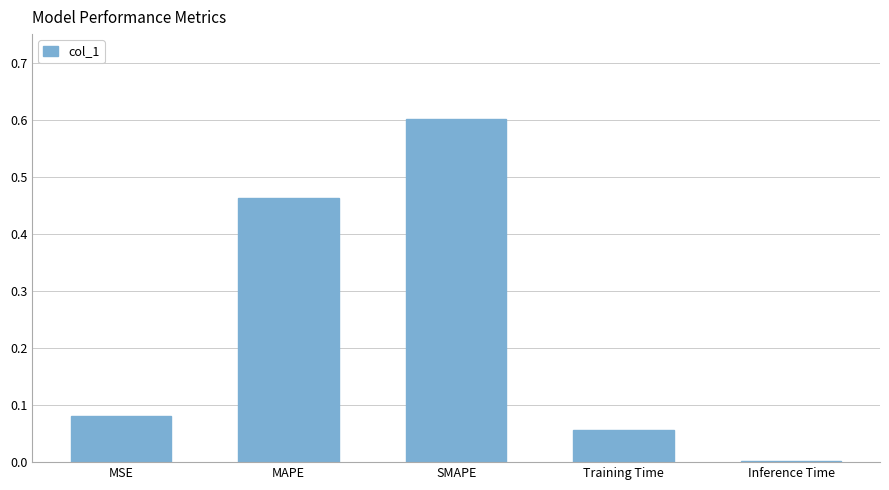

What is the maximum value shown in the chart?

0.6